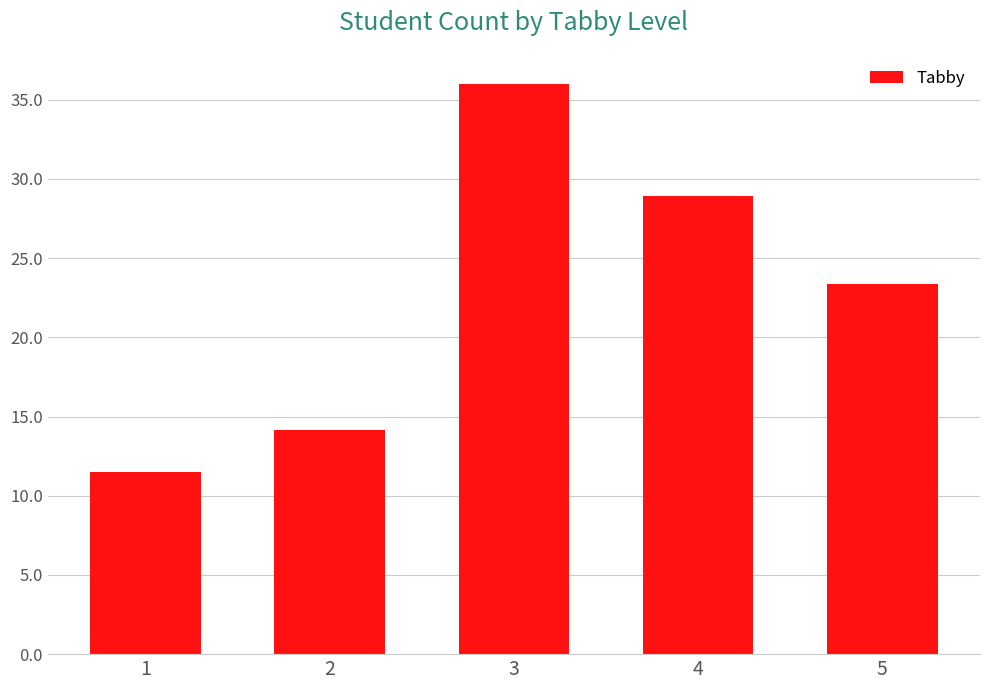

List the labels in order of value, largest first.

3, 4, 5, 2, 1